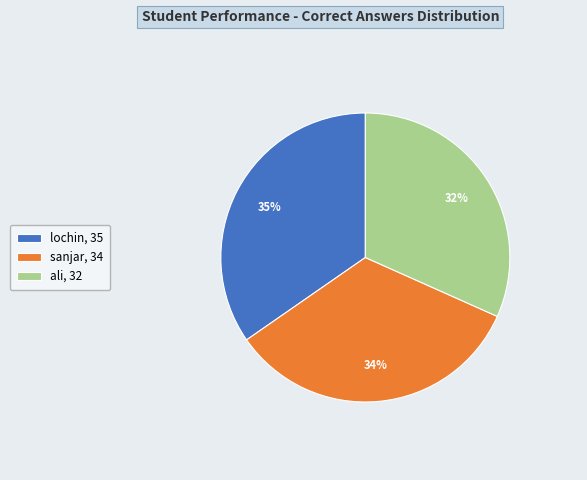

Which category has the biggest portion of the pie?

lochin